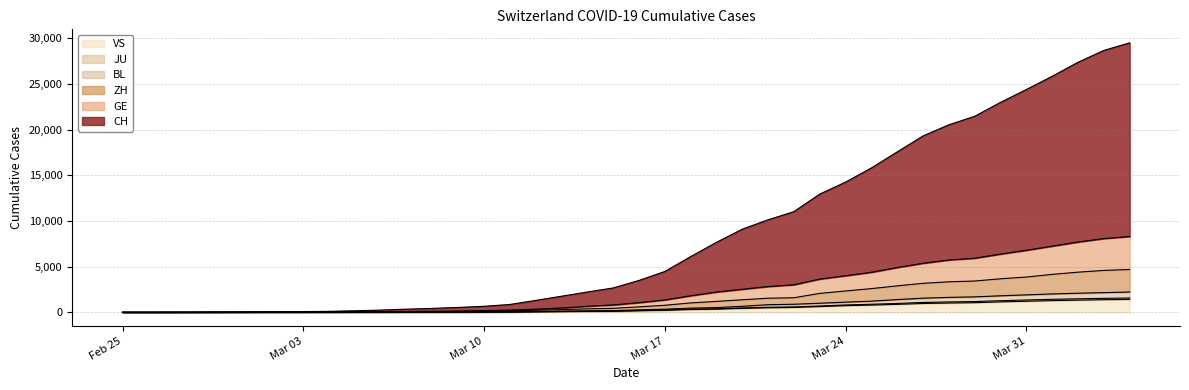

Between 2020-03-06 and 2020-03-19, which is larger?

2020-03-19